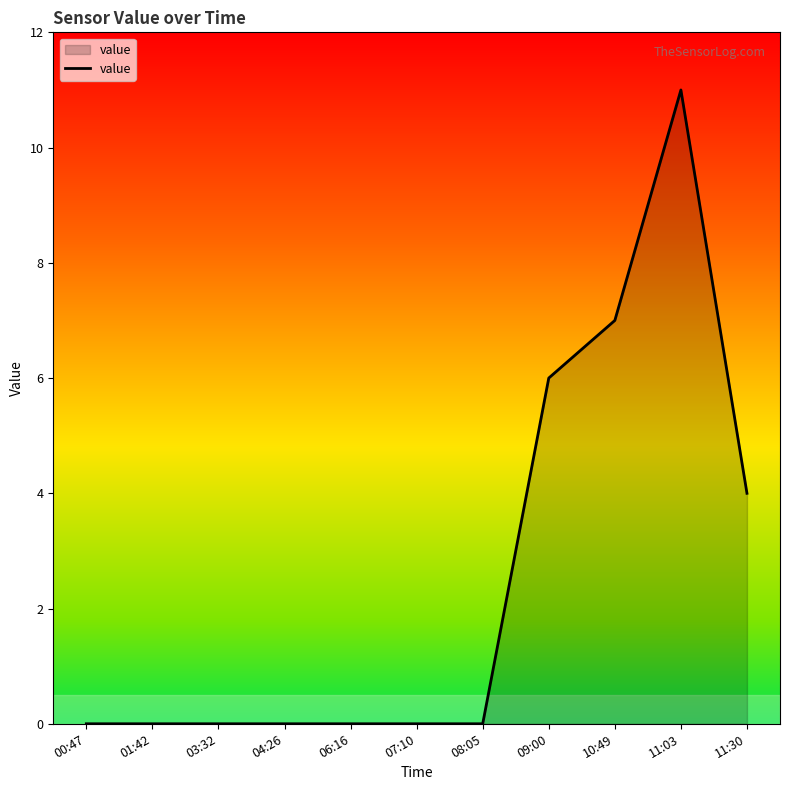

What is the average value?

3